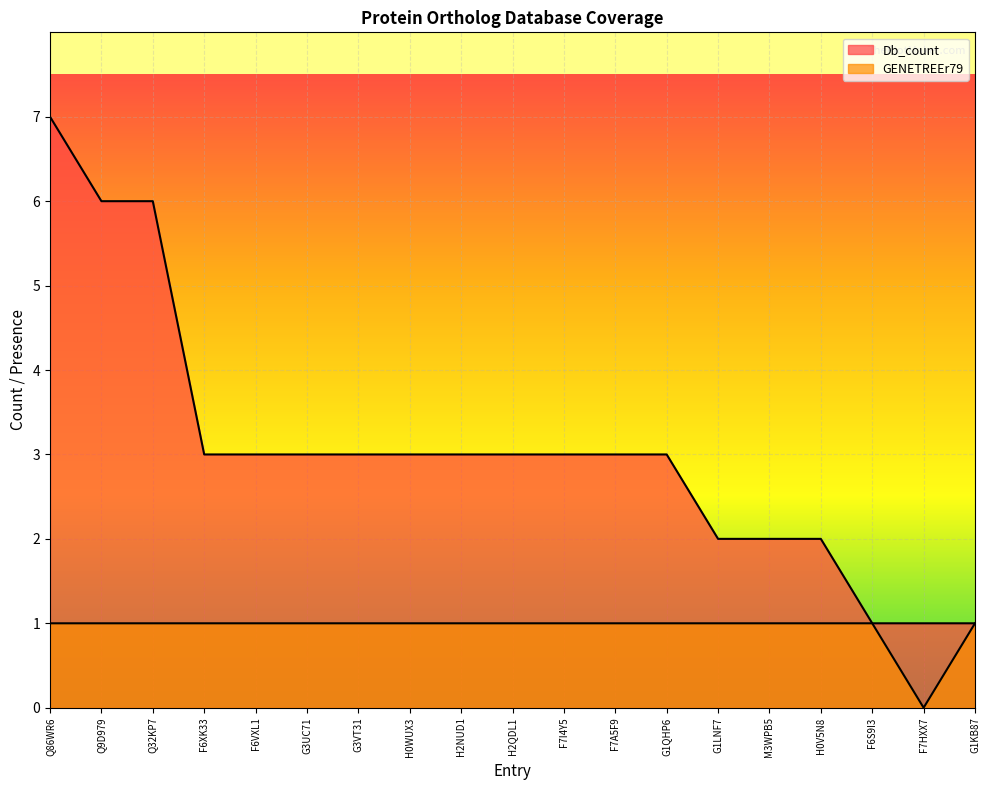

At which label does GENETREEr79 reach its minimum?

F7HXX7